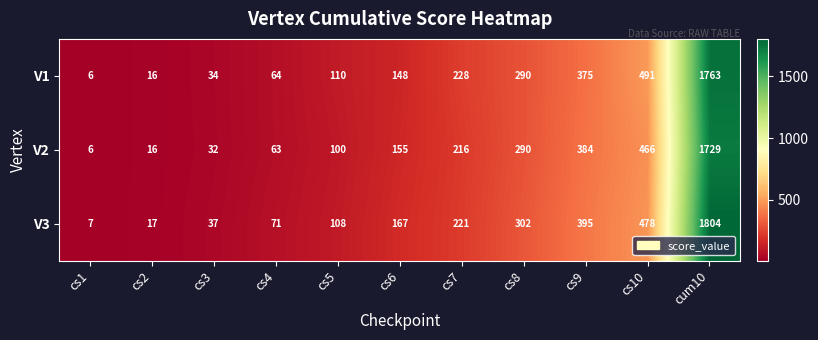

Where is V1 nearest to the value 884?

cs10